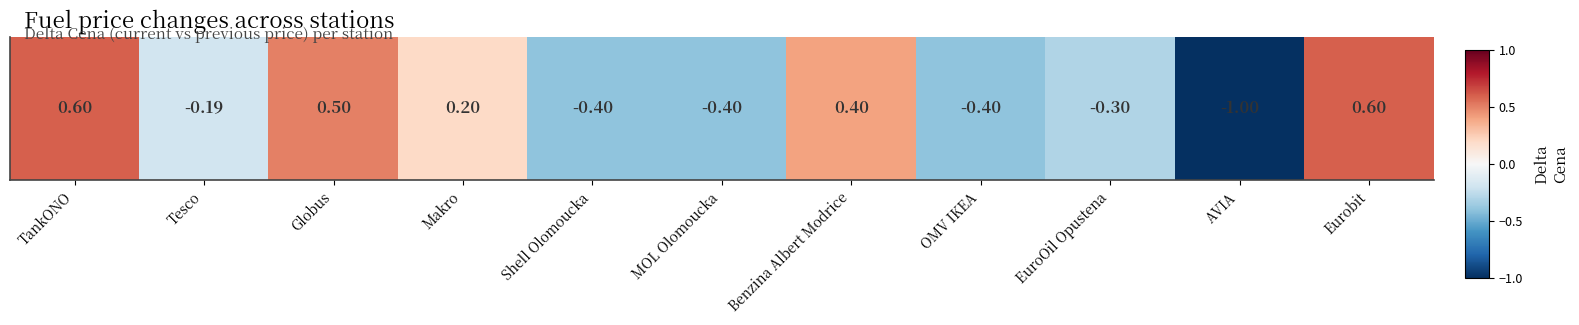

How many values are below 0?

6